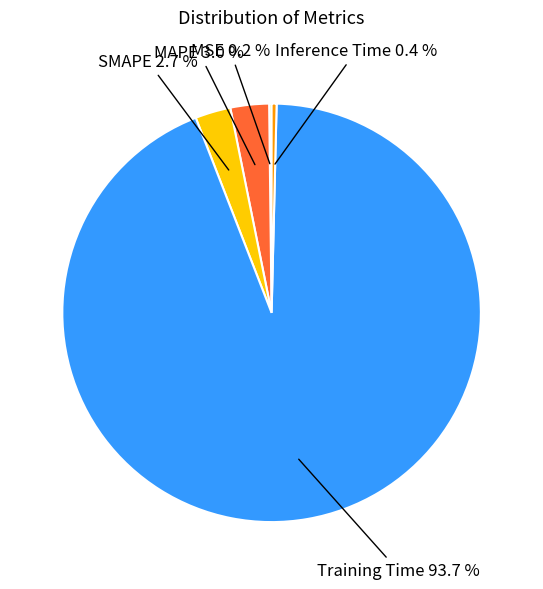

Which category has the biggest portion of the pie?

Training Time